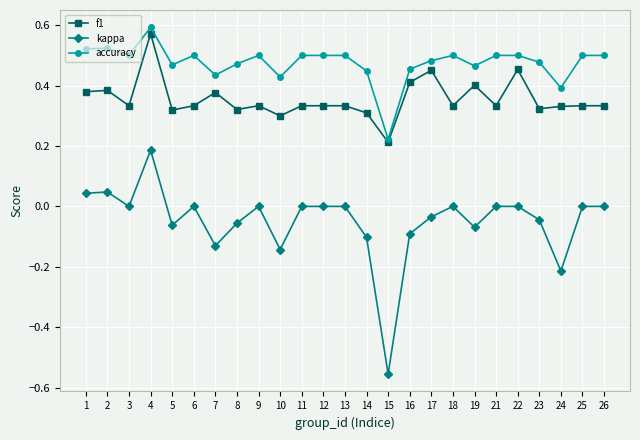

List the series in order of their overall mean, lowest first.

kappa, f1, accuracy